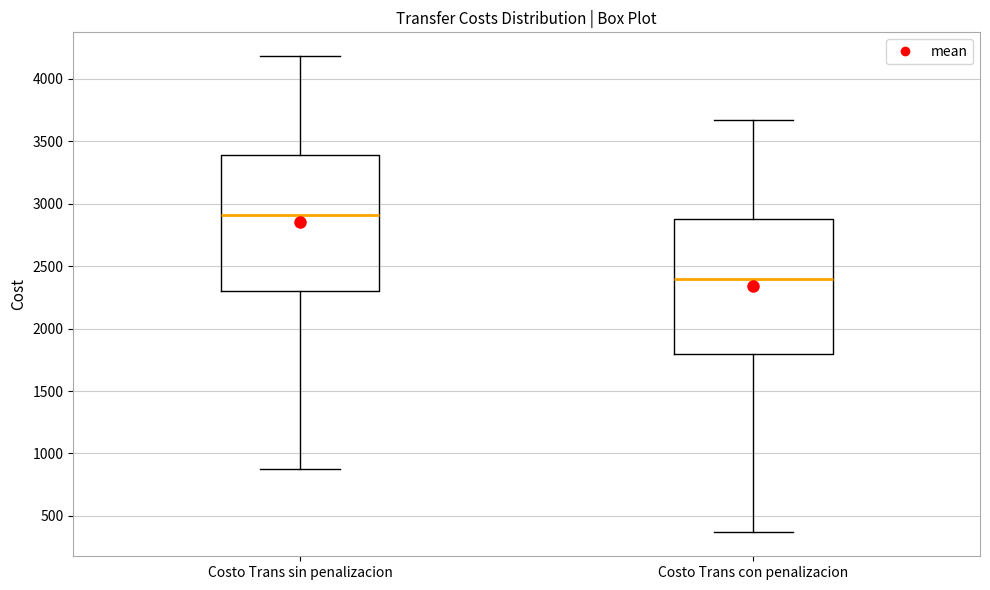

Reading left to right, read every box against the y-axis: the position of its median line, the range the box covers, and the ends of its whiskers. The values are not printed on the chart, so give them approximately, as read against the axis.

Costo Trans sin penalizacion: median 2900, box 2300 to 3400, whiskers 900 to 4200
Costo Trans con penalizacion: median 2400, box 1800 to 2900, whiskers 350 to 3650